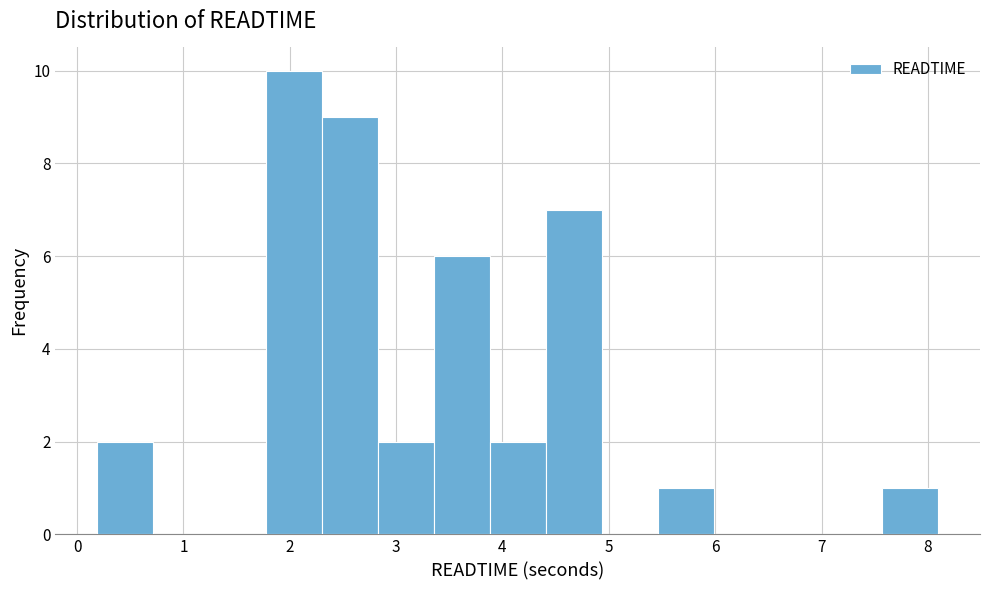

What is the height of the bar covering 0.2 to 0.7 on the x-axis? Neither the bar edges nor the heights are printed on the chart, so give them approximately, as read against the axes.

2